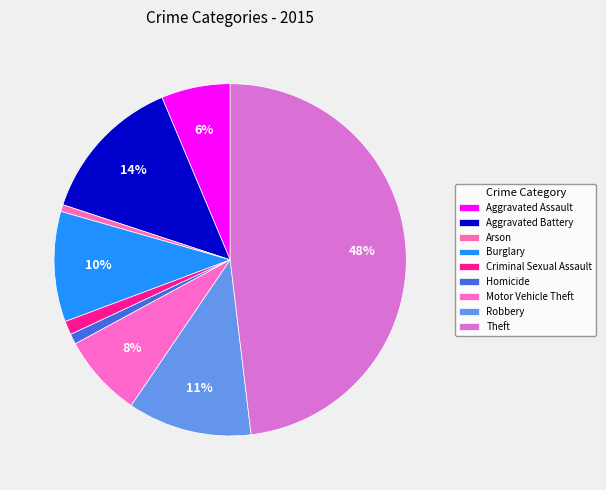

How many segments does this pie chart have?

9